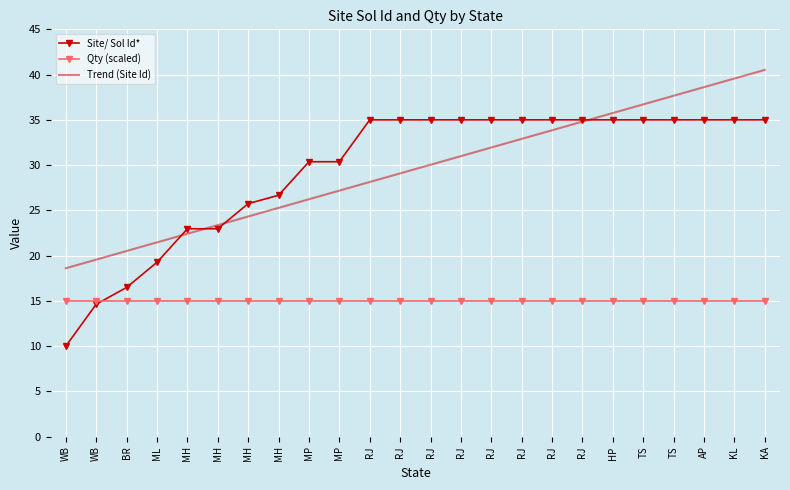

What are all the series names shown in the legend?

Site/ Sol Id*, Qty (scaled), Trend (Site Id)